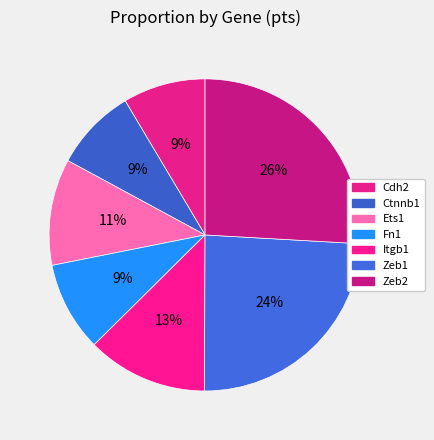

How many segments does this pie chart have?

7